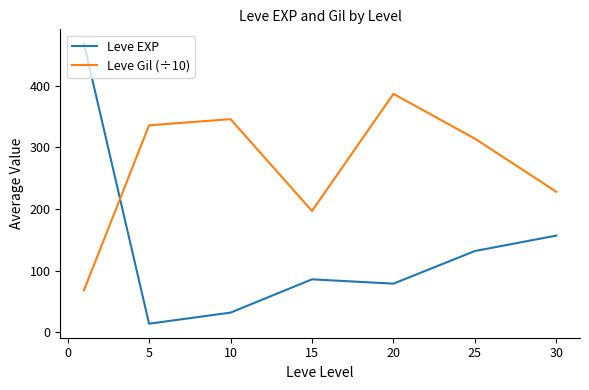

What is the difference between the second highest and minimum values in the Leve Gil (÷10) series?

277.9